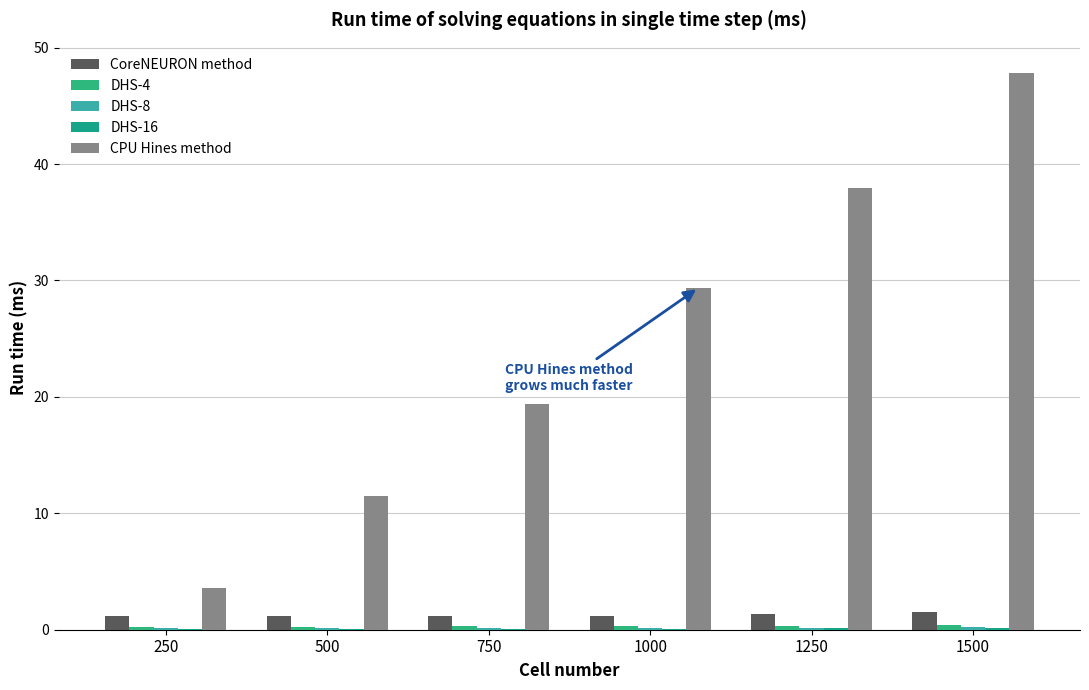

Are the bars grouped side by side (vs. stacked)?

Yes